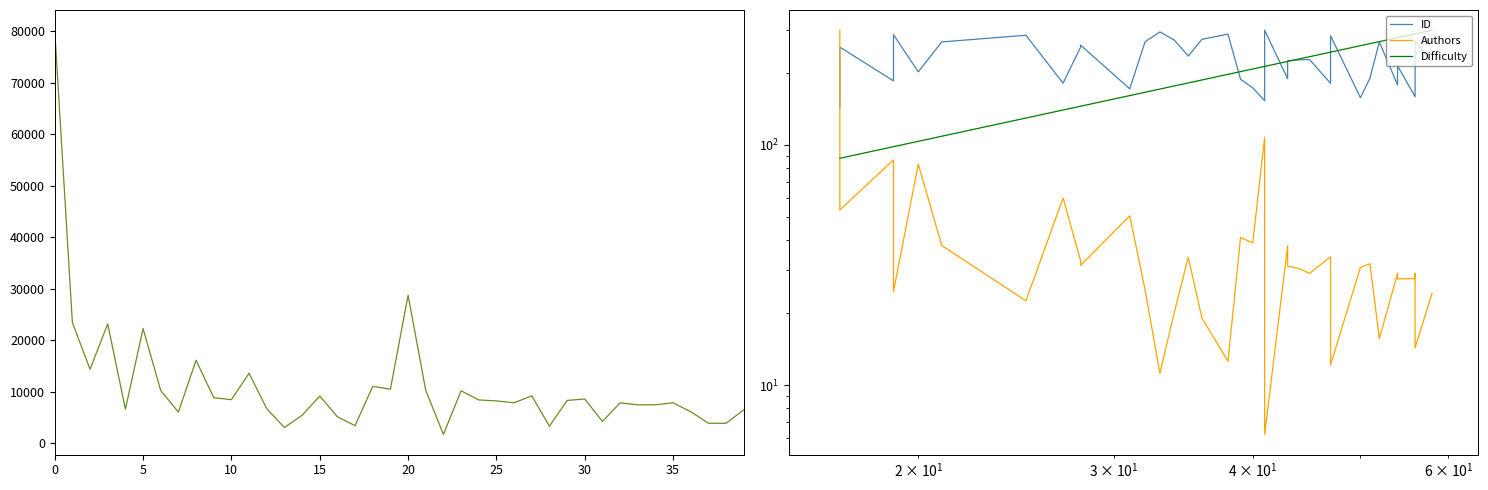

Rank the series by their maximum value, from highest to lowest.

Authors, ID, Difficulty